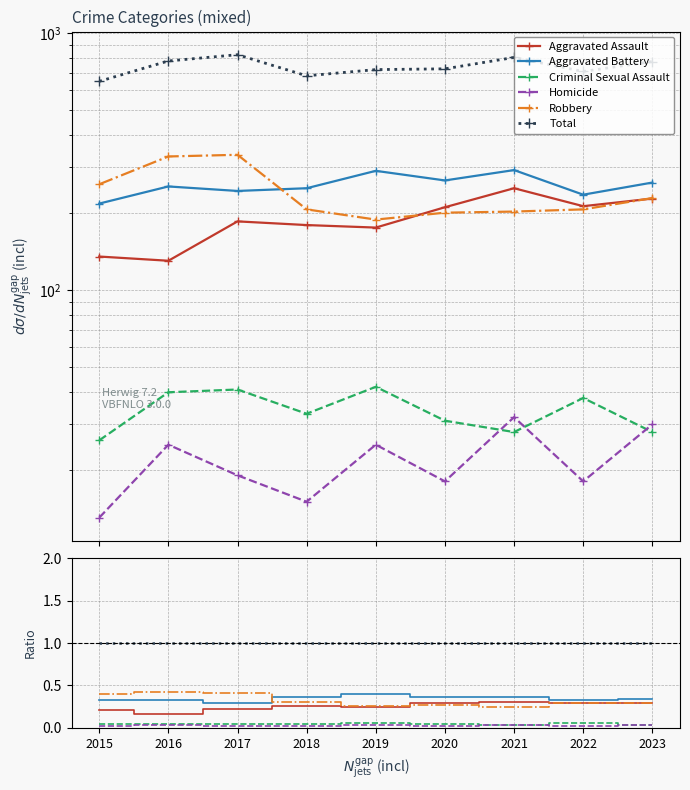

Which category has the lowest value across all series?

2015